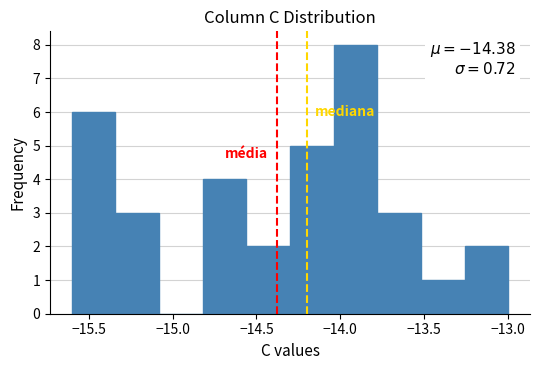

Which range on the x-axis has the tallest bar?

-14.04 to -13.78